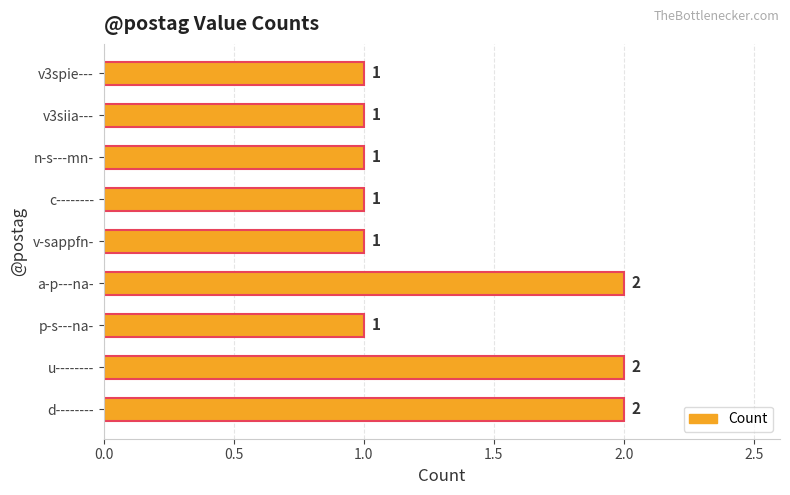

What is the sum of all values?

12